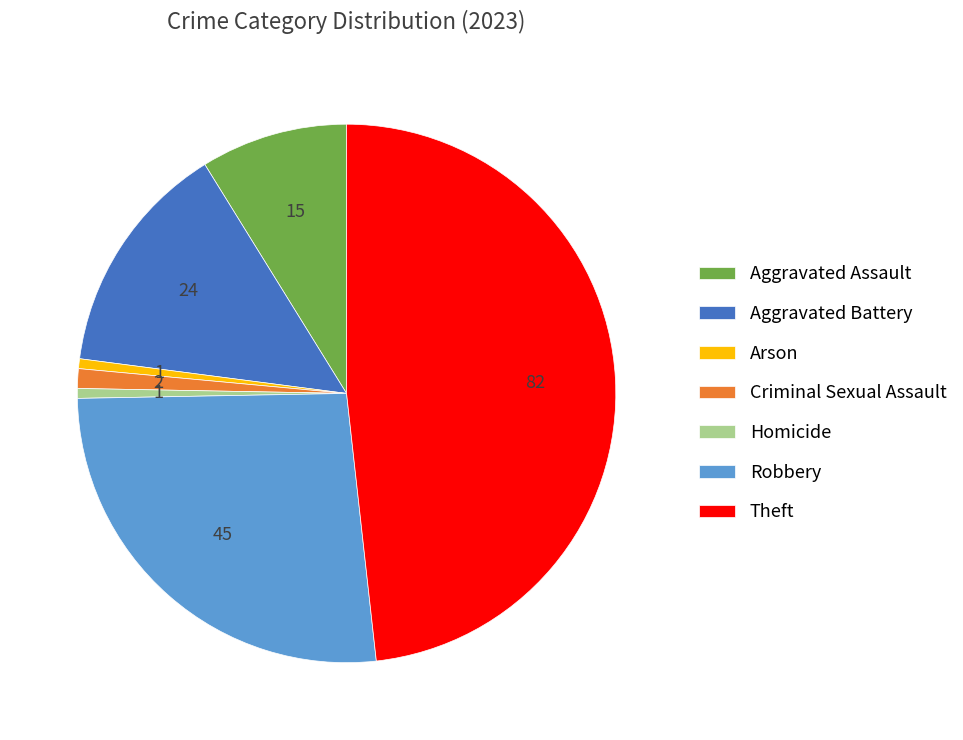

What is the ratio of the value at Criminal Sexual Assault to the value at Aggravated Assault?

0.1